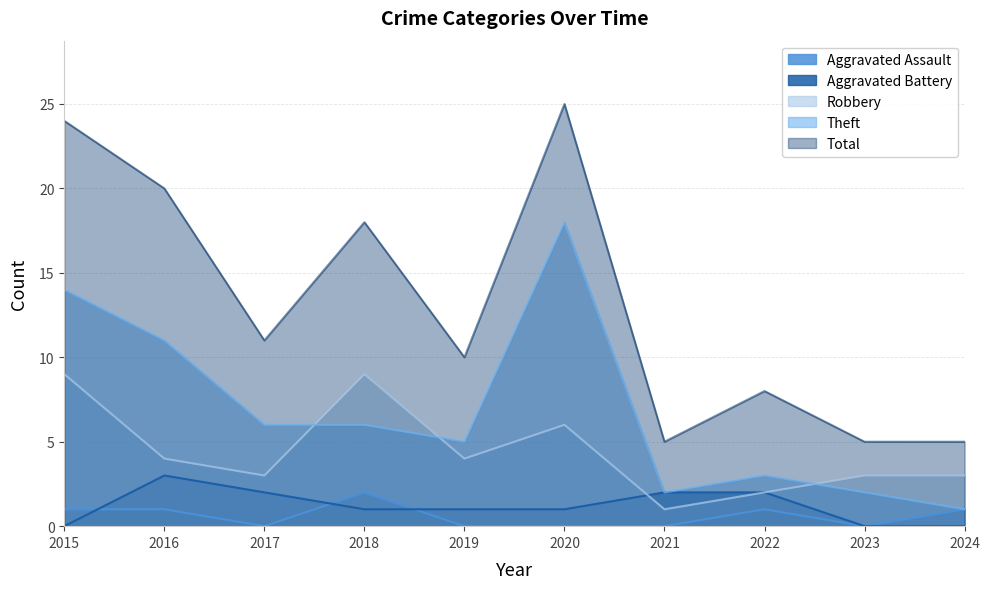

Between 2021 and 2023, which series saw the biggest shift?

Aggravated Battery